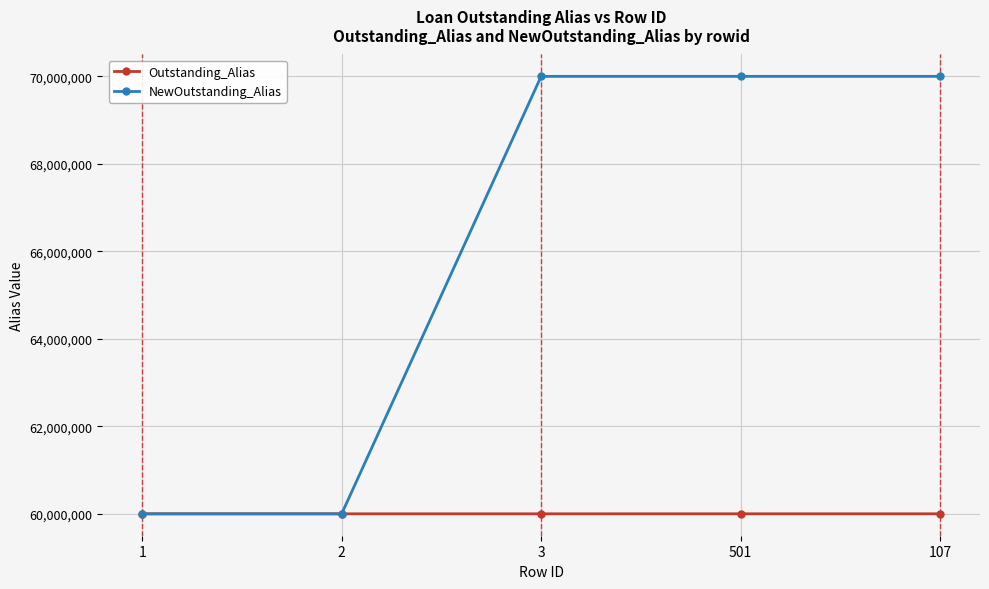

What are all the series names shown in the legend?

Outstanding_Alias, NewOutstanding_Alias